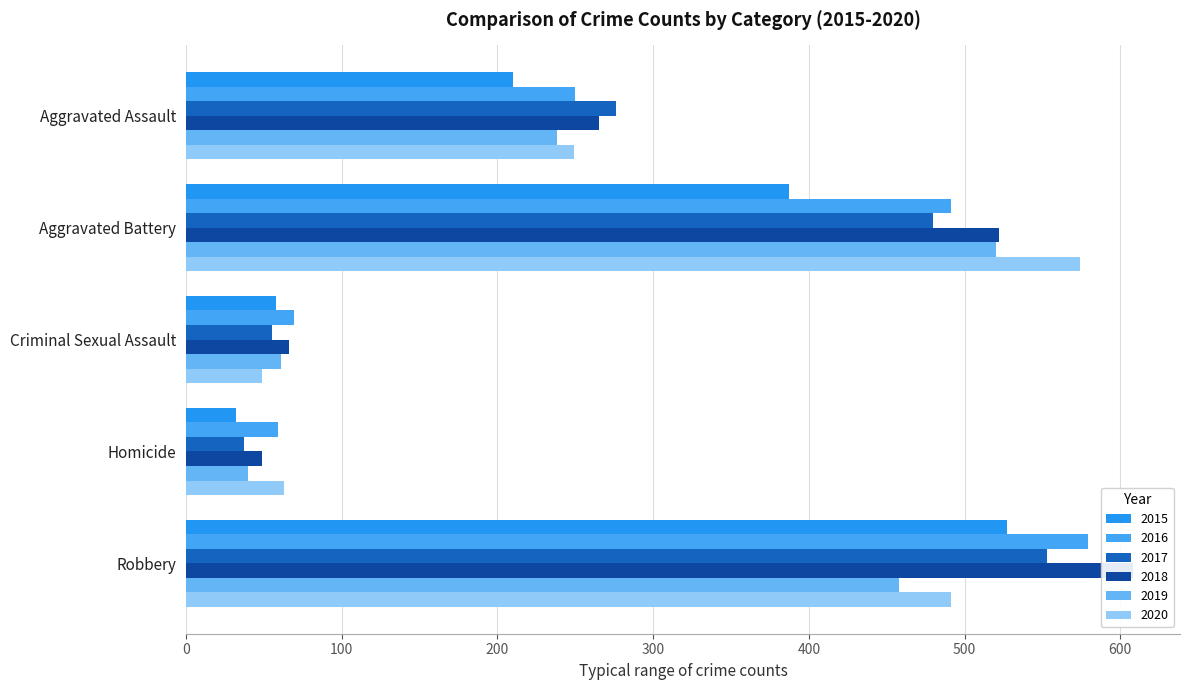

How many groups of bars are there?

5